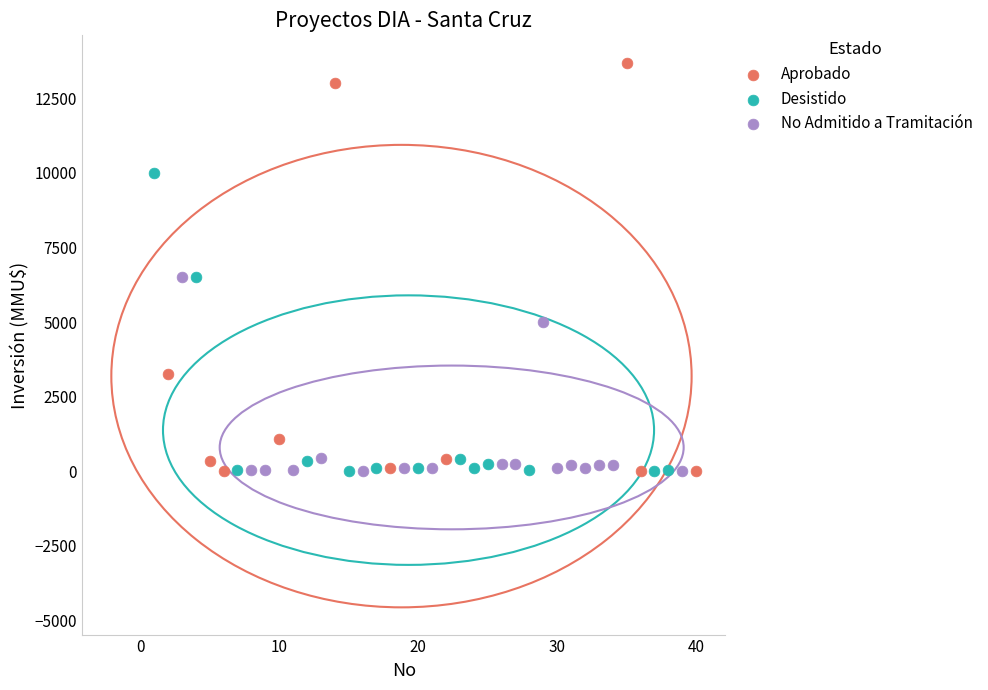

Which series reaches the maximum Y coordinate?

Aprobado